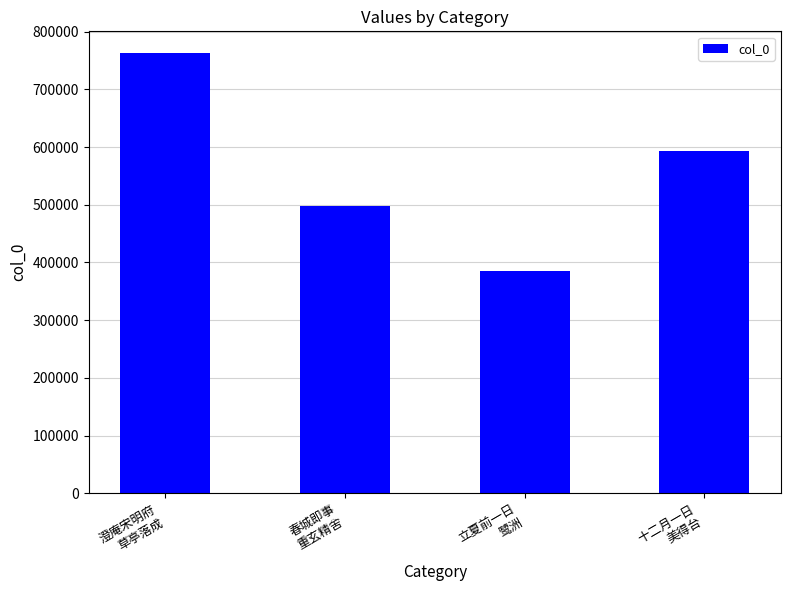

What is the ratio of the value at 立夏前一日
鹭洲 to the value at 澄庵宋明府
草亭落成?

0.5